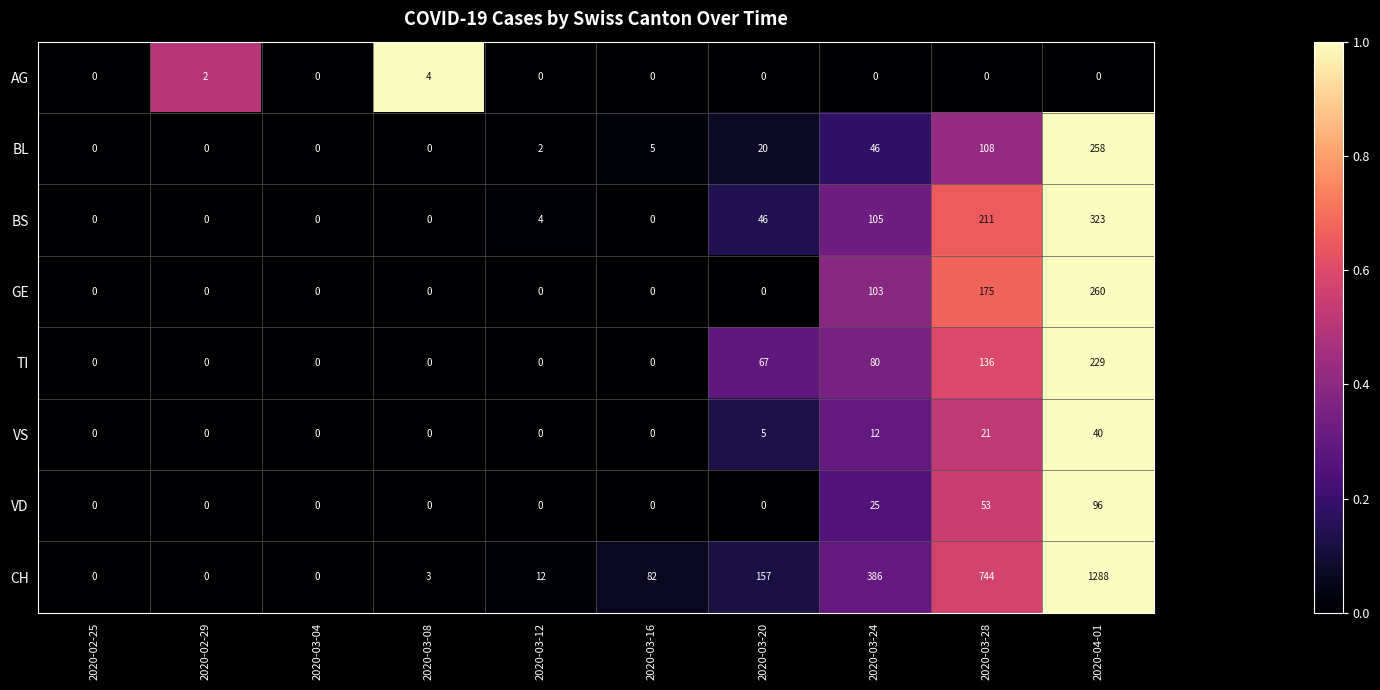

Between 2020-03-28 and 2020-04-01, which series saw the biggest shift?

CH